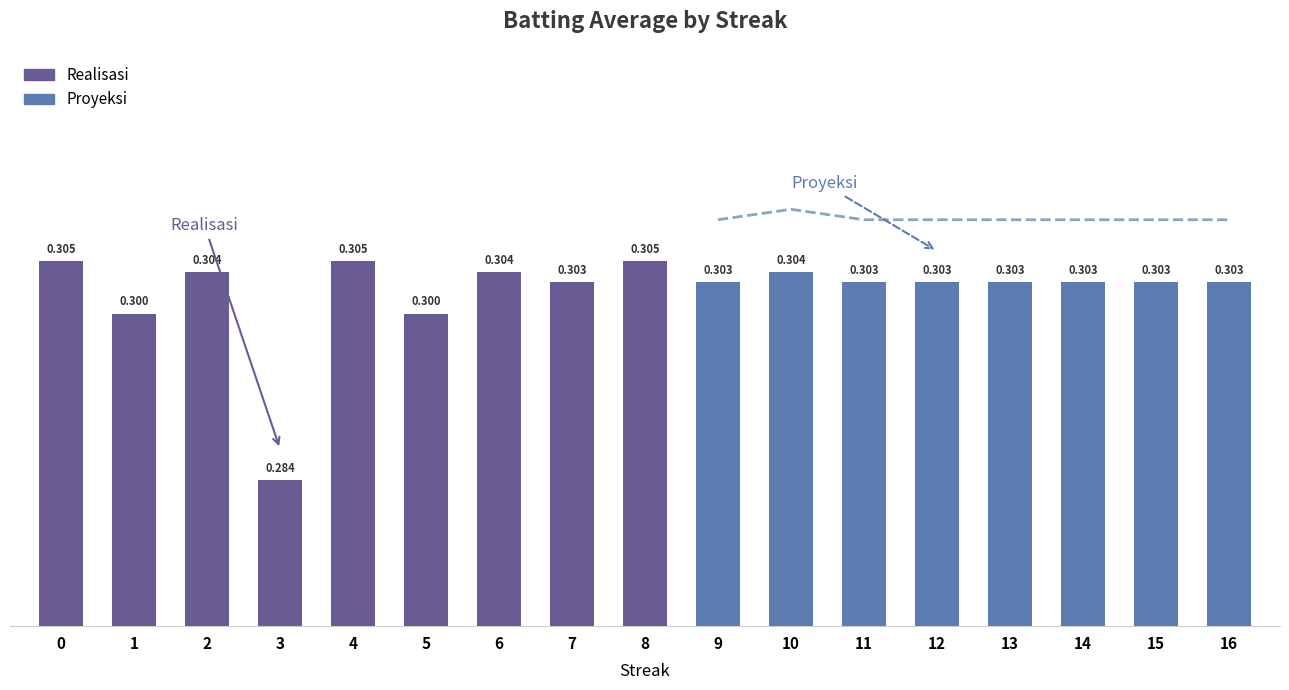

List the labels in order of value, smallest first.

3, 1, 5, 7, 9, 11, 12, 13, 14, 15, 16, 2, 6, 10, 0, 4, 8